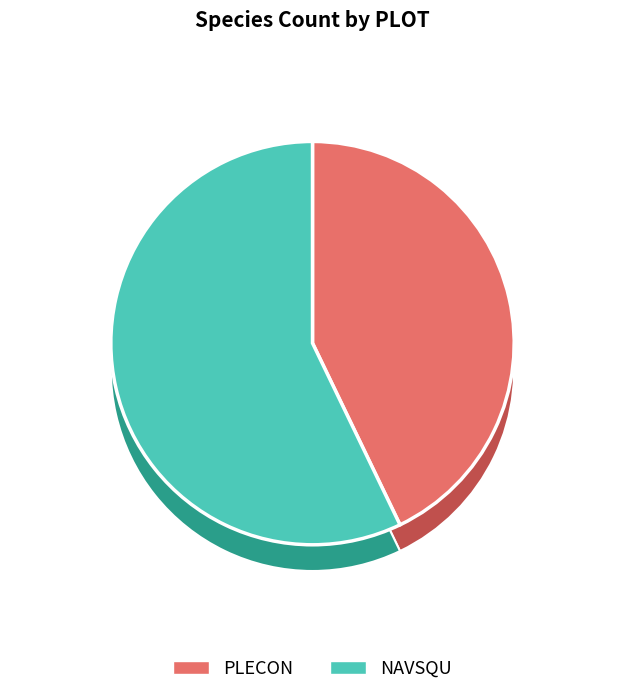

To the nearest percent, what is the combined percentage of NAVSQU and PLECON?

100%